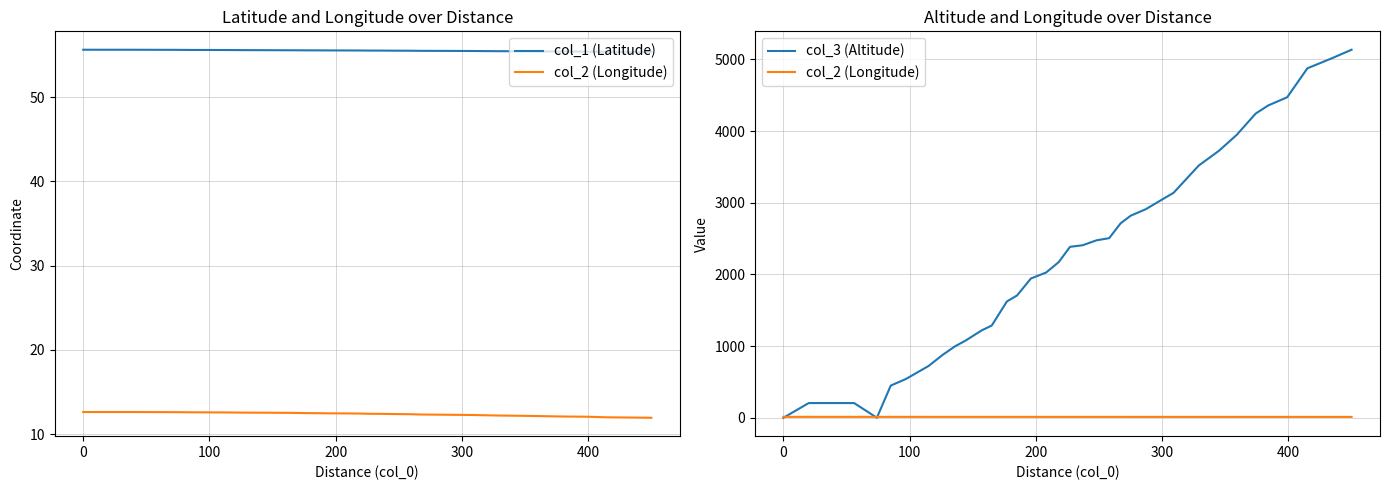

Reading left to right, transcribe all the data shown in this chart.

col_1 (Latitude): 55.6	55.6	55.6	55.6	55.6	55.6	55.6	55.6	55.6	55.6	55.6	55.6	55.6	55.5	55.5	55.5	55.5	55.5	55.5	55.5	55.5	55.5	55.5	55.5	55.5	55.5	55.5	55.4	55.4	55.4	55.4	55.4	55.4	55.4	55.4	55.4
col_2 (Longitude): 12.6	12.6	12.6	12.6	12.6	12.6	12.6	12.6	12.6	12.6	12.6	12.5	12.5	12.5	12.5	12.5	12.5	12.5	12.4	12.4	12.4	12.4	12.3	12.3	12.3	12.3	12.3	12.2	12.2	12.2	12.1	12.1	12.1	12.0	12.0	12.0
col_3 (Altitude): 0.0	205.0	205.0	205.0	0.0	449.0	541.0	723.0	876.0	998.0	1074.0	1219.0	1287.0	1623.0	1706.0	1943.0	2026.0	2171.0	2385.0	2407.0	2476.0	2506.0	2712.0	2819.0	2910.0	3025.0	3139.0	3520.0	3726.0	3947.0	4244.0	4358.0	4472.0	4876.0	5013.0	5135.0